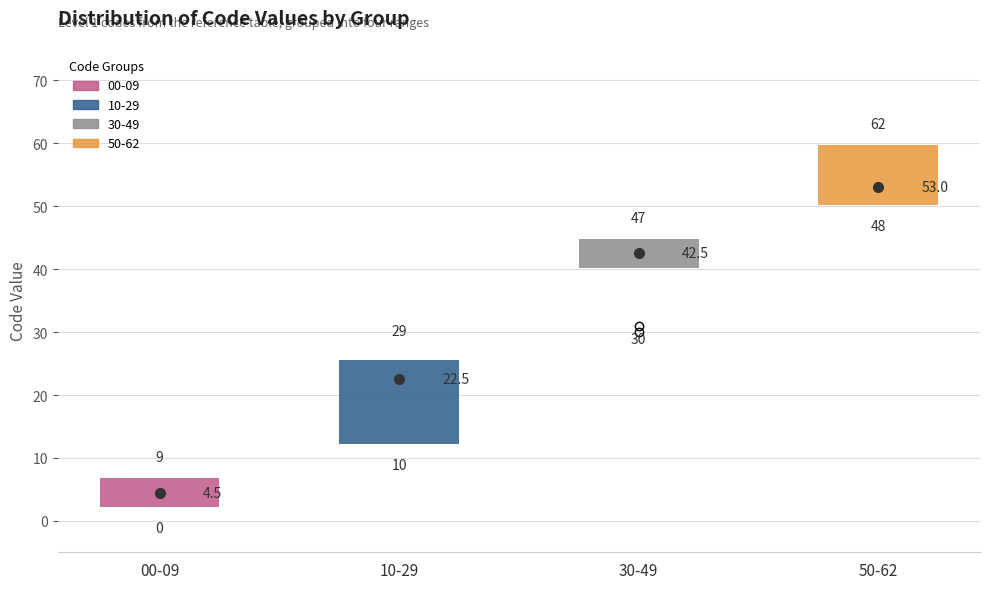

Which box's median line is the highest?

50-62